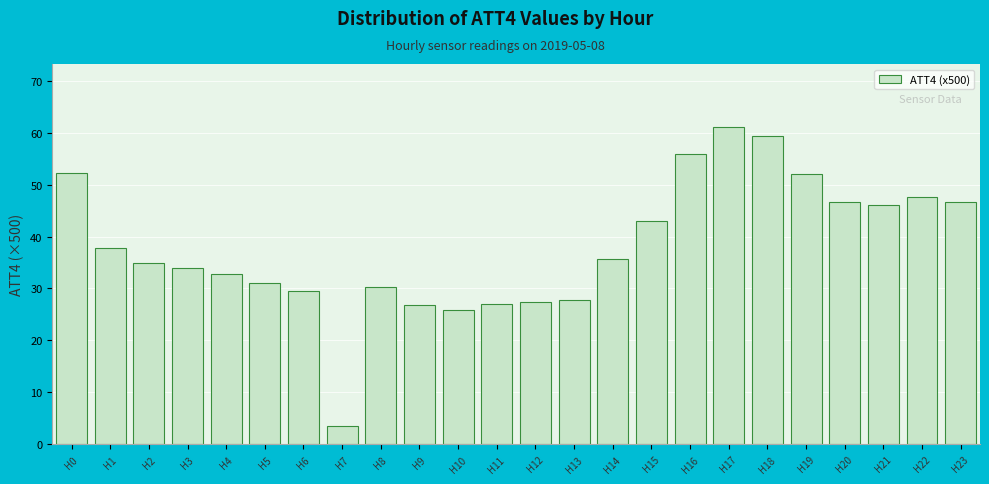

What is the value of the 24th bar from the left?

46.6